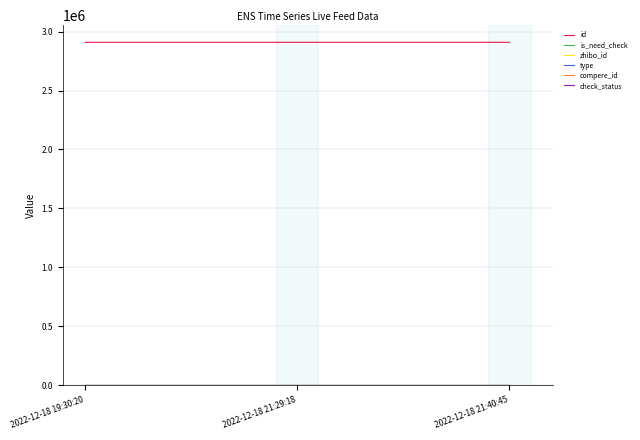

True or false: check_status has a value of 1 at 2022-12-18 21:40:45.

True